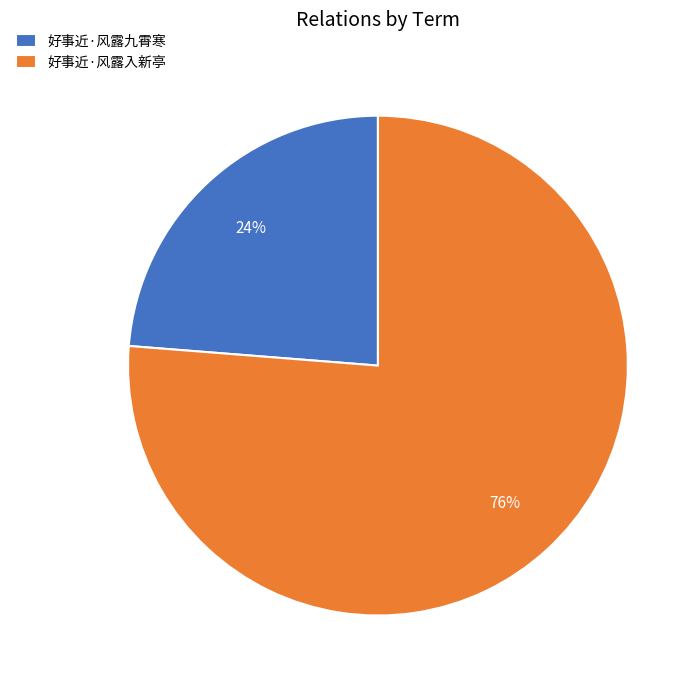

Rank the categories by value from highest to lowest.

好事近·风露入新亭, 好事近·风露九霄寒